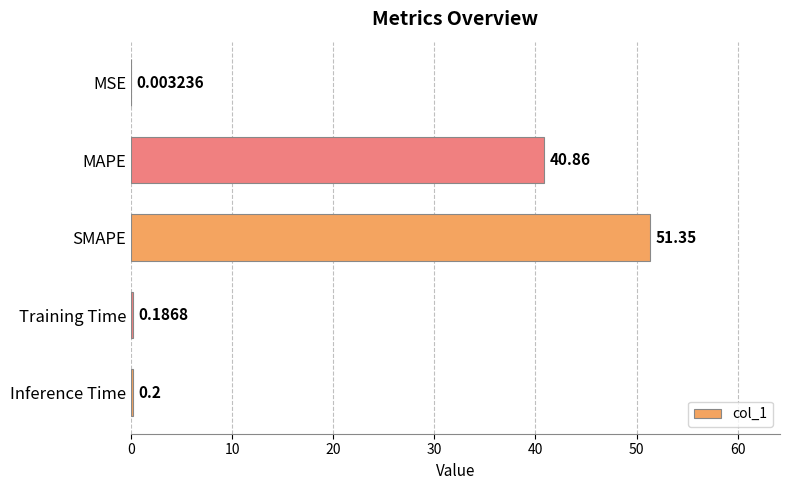

What is the sum of all values?

92.6